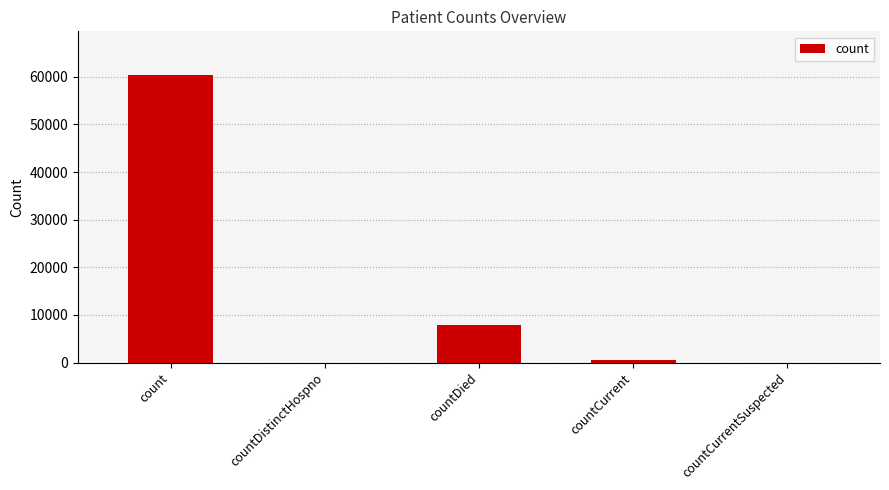

Are the bars horizontal?

No